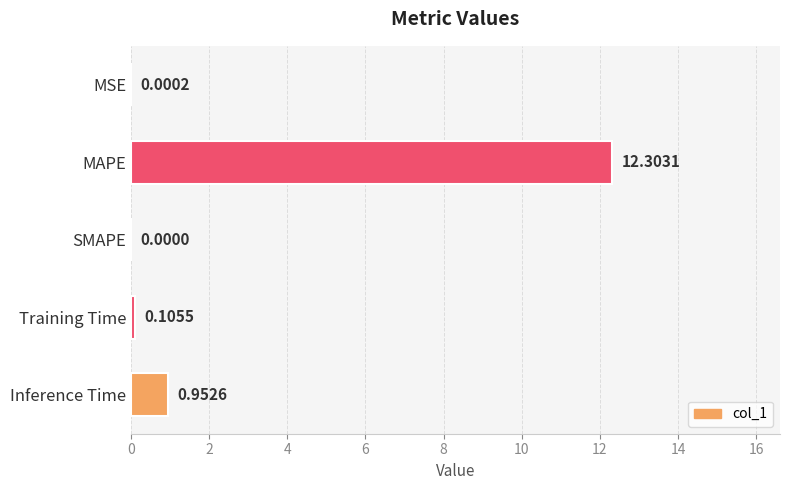

Which label corresponds to the largest value in the chart?

MAPE